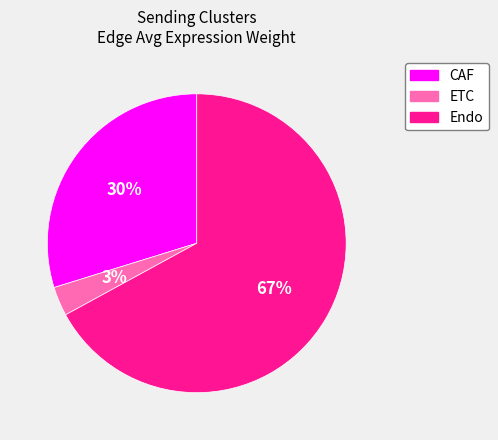

Is the sum of Endo and CAF greater than half?

Yes